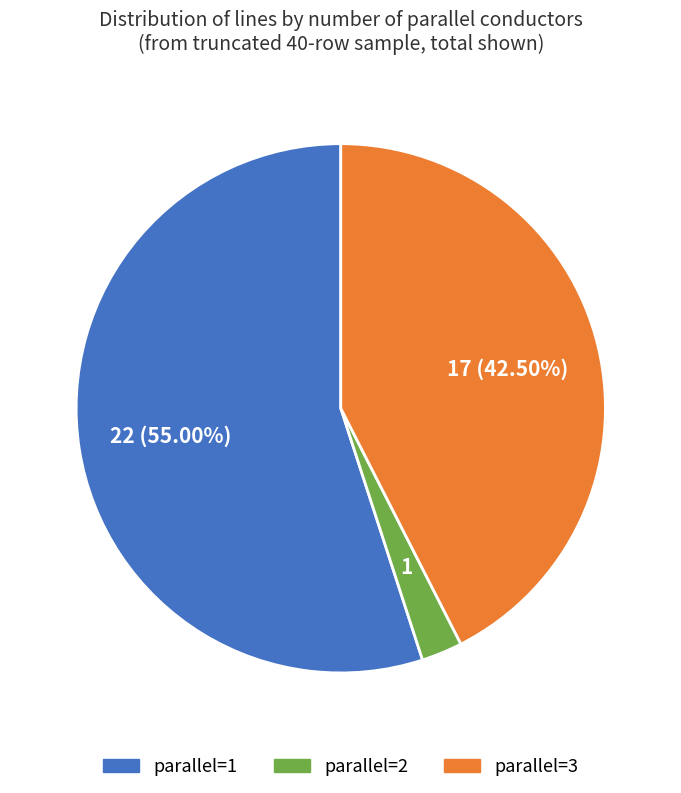

Combined, do parallel=3 and parallel=2 account for over 50%?

No